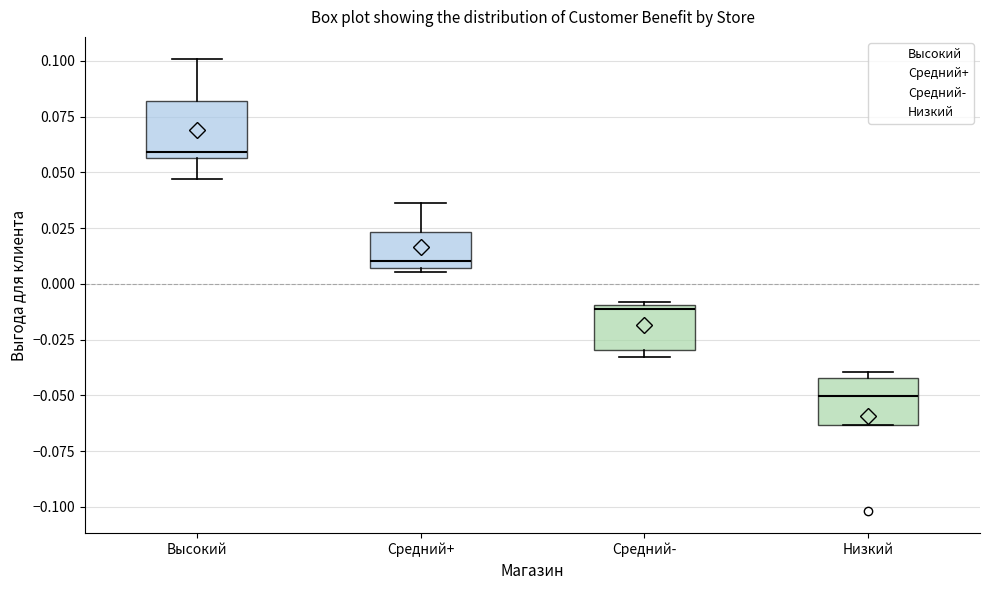

Reading left to right, transcribe this box plot: for each box, give where its median line is, the range the box spans, and where its two whiskers end, as read against the y-axis. The values are not printed on the chart, so give them approximately, as read against the axis.

Высокий: median 0.060, box 0.055 to 0.080, whiskers 0.045 to 0.100
Средний+: median 0.010, box 0.005 to 0.025, whiskers 0.005 (just below the box's lower edge) to 0.035
Средний-: median -0.010 (just below the box's upper edge), box -0.030 to -0.010, whiskers -0.035 to -0.010
Низкий: median -0.050, box -0.065 to -0.040, whiskers -0.065 to -0.040 (just above the box's upper edge)